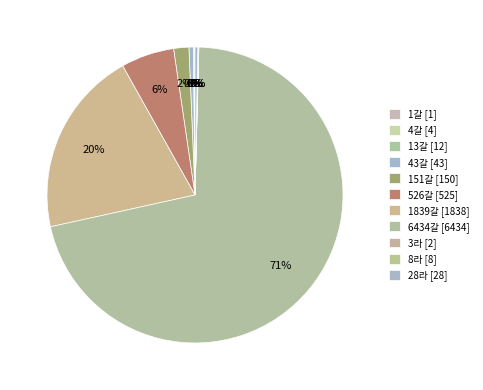

Combined, do 1갈 and 8라 account for over 50%?

No